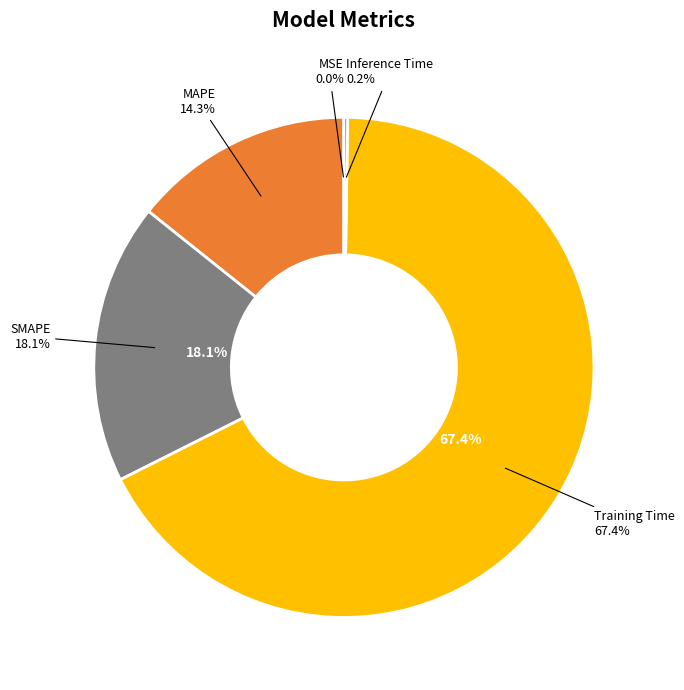

What percentage is the MAPE slice, to the nearest percent?

14%